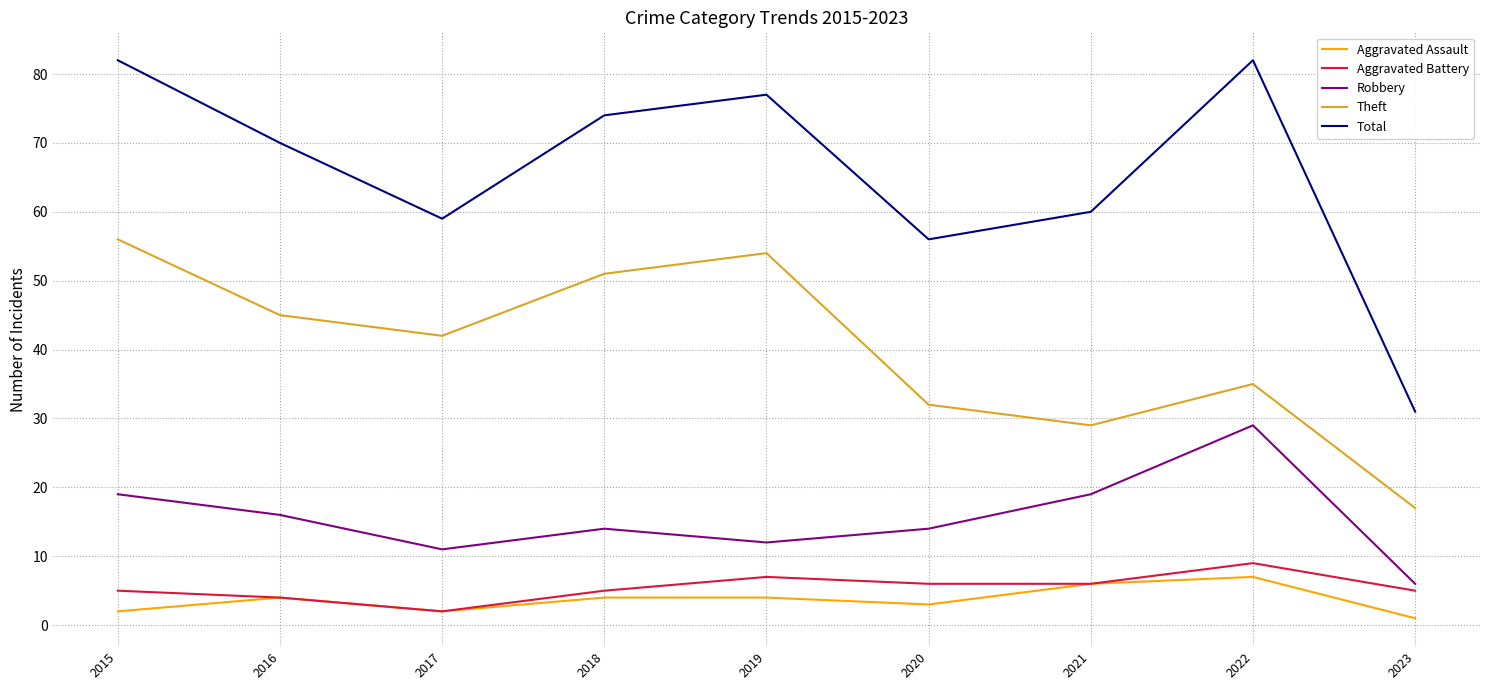

Reading left to right, extract all data points from this chart.

Aggravated Assault: 2	4	2	4	4	3	6	7	1
Aggravated Battery: 5	4	2	5	7	6	6	9	5
Robbery: 19	16	11	14	12	14	19	29	6
Theft: 56	45	42	51	54	32	29	35	17
Total: 82	70	59	74	77	56	60	82	31